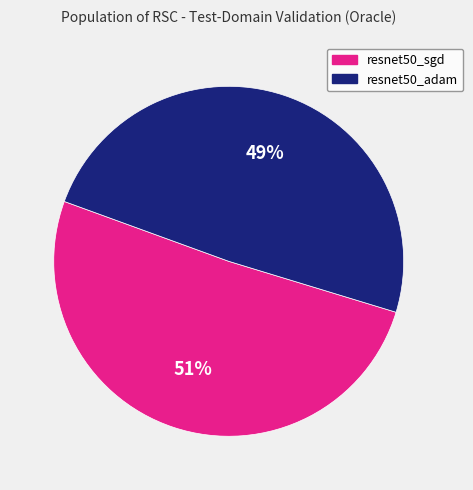

The resnet50_sgd slice represents 43% of the pie. True or false?

False